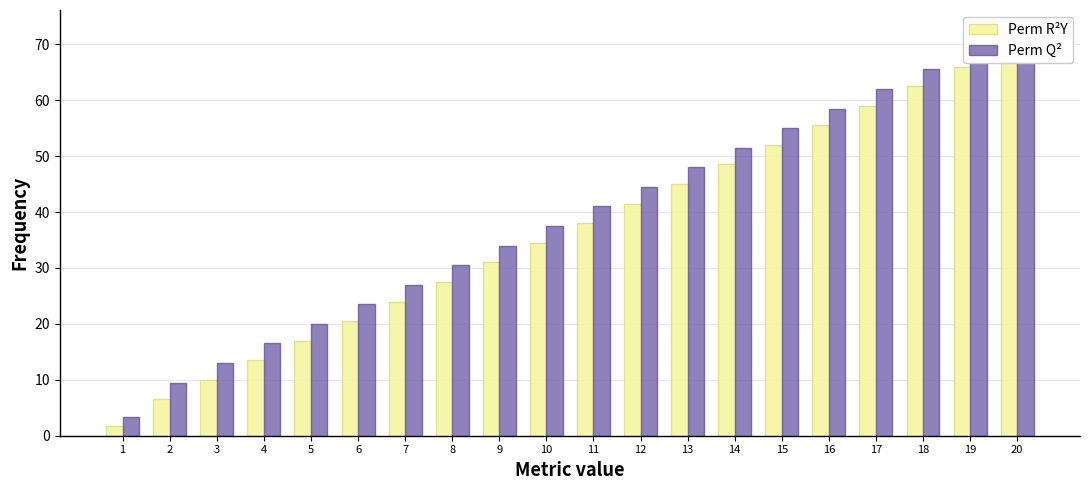

Does the chart contain any negative values?

No